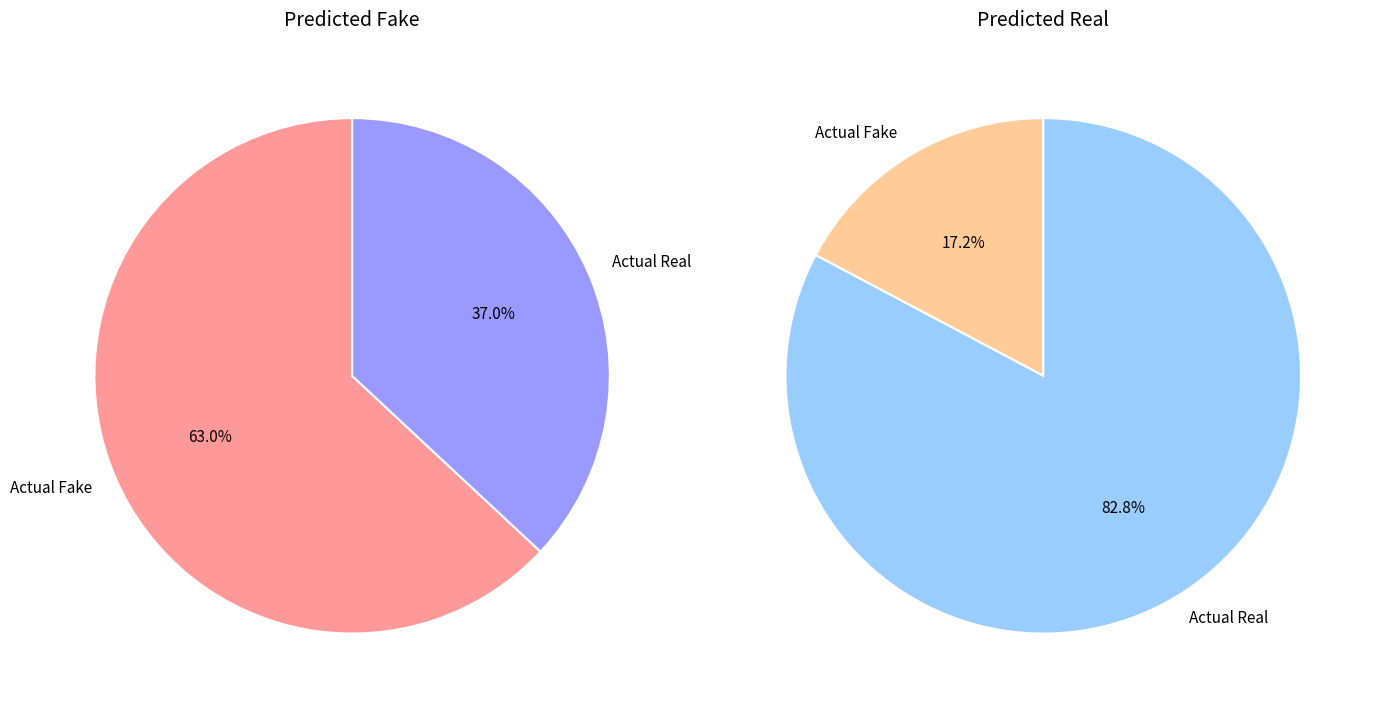

Which category accounts for the majority?

Actual Fake